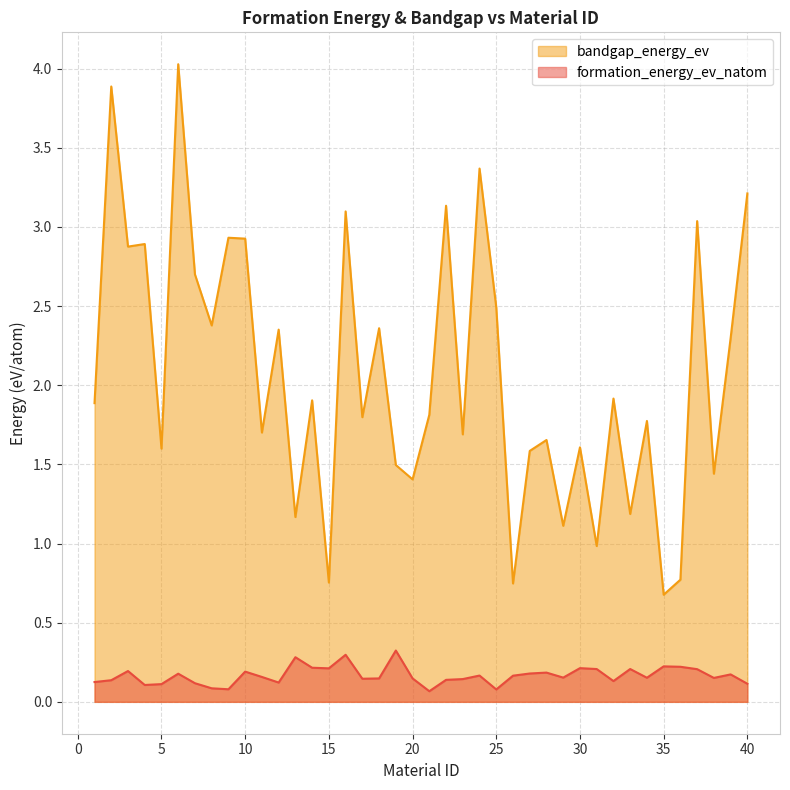

How many lines are shown in the chart?

2